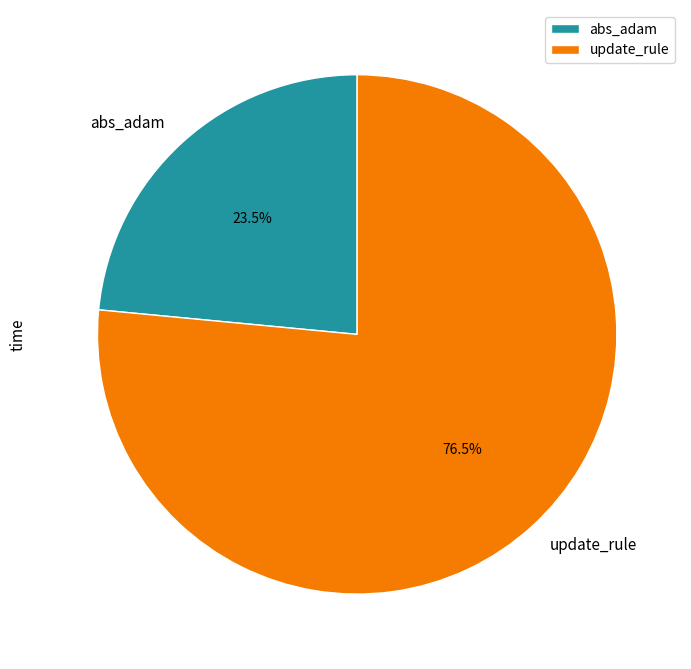

Approximately how many times larger is the value at abs_adam compared to update_rule?

0.3